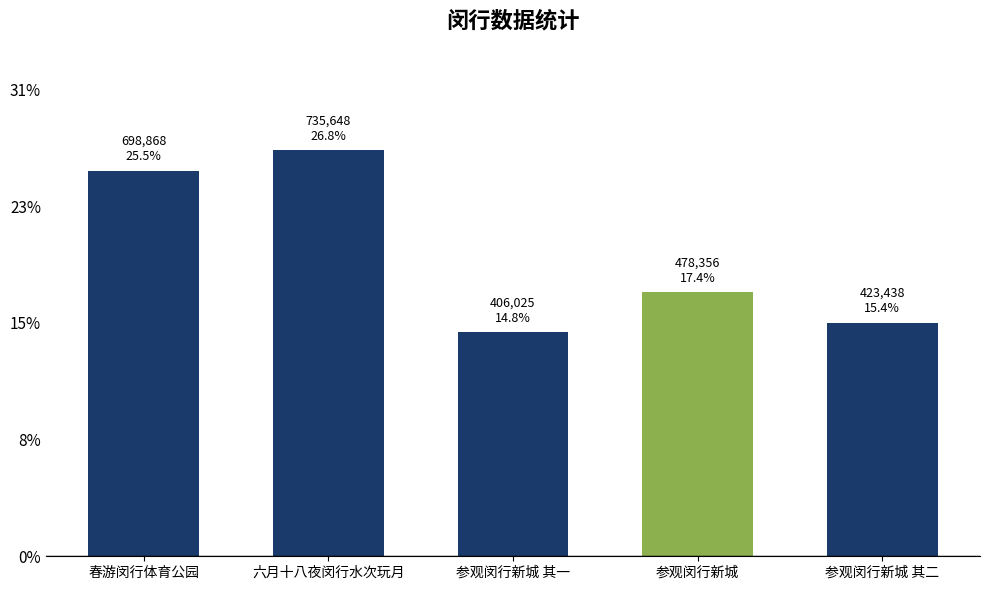

Are the bars horizontal?

No